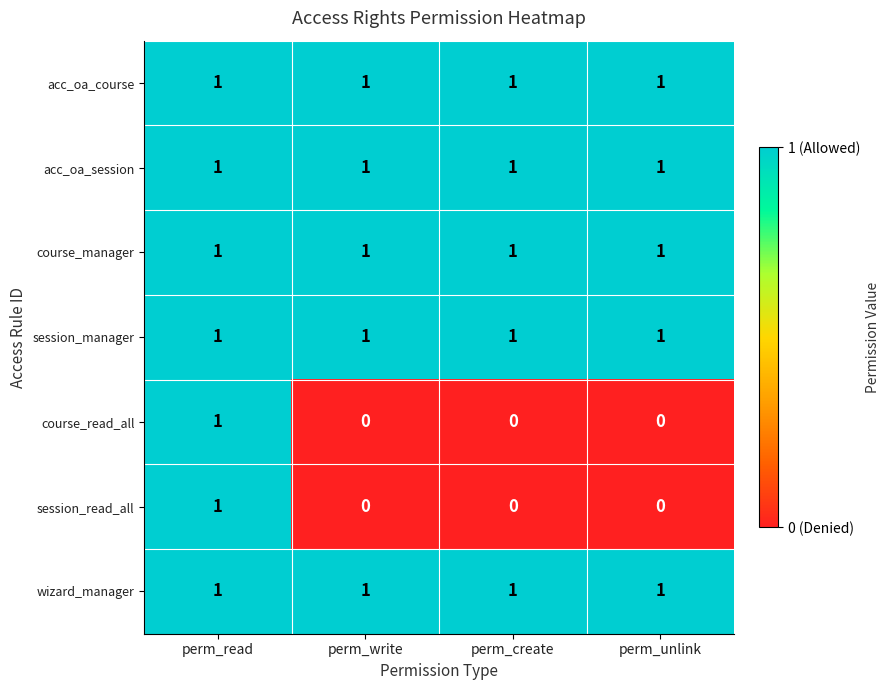

At which category is the sum across all series the highest?

perm_read